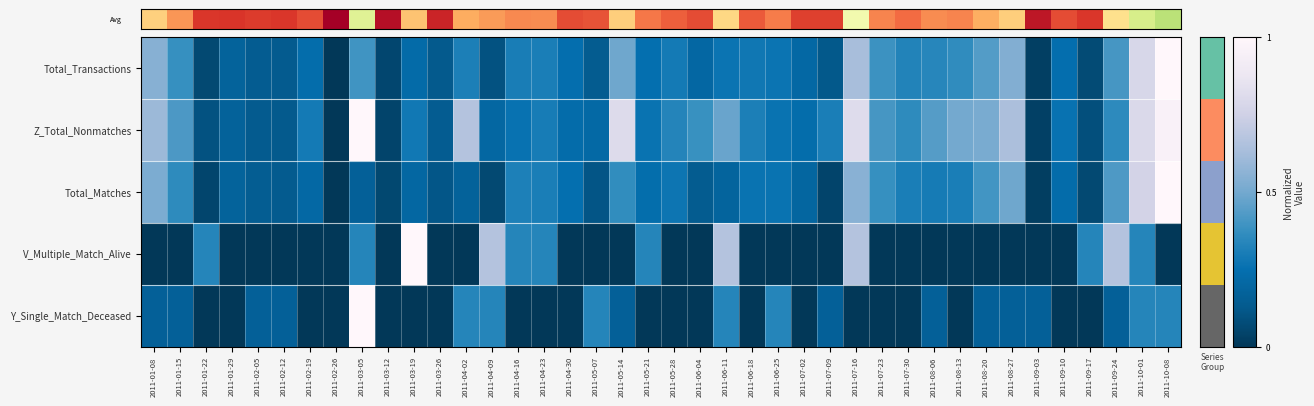

List the labels in order of Y_Single_Match_Deceased value, largest first.

2011-03-05, 2011-04-02, 2011-04-09, 2011-05-07, 2011-06-11, 2011-06-25, 2011-10-01, 2011-10-08, 2011-01-08, 2011-01-15, 2011-02-05, 2011-02-12, 2011-05-14, 2011-07-09, 2011-08-06, 2011-08-20, 2011-08-27, 2011-09-03, 2011-09-24, 2011-01-22, 2011-01-29, 2011-02-19, 2011-02-26, 2011-03-12, 2011-03-19, 2011-03-26, 2011-04-16, 2011-04-23, 2011-04-30, 2011-05-21, 2011-05-28, 2011-06-04, 2011-06-18, 2011-07-02, 2011-07-16, 2011-07-23, 2011-07-30, 2011-08-13, 2011-09-10, 2011-09-17